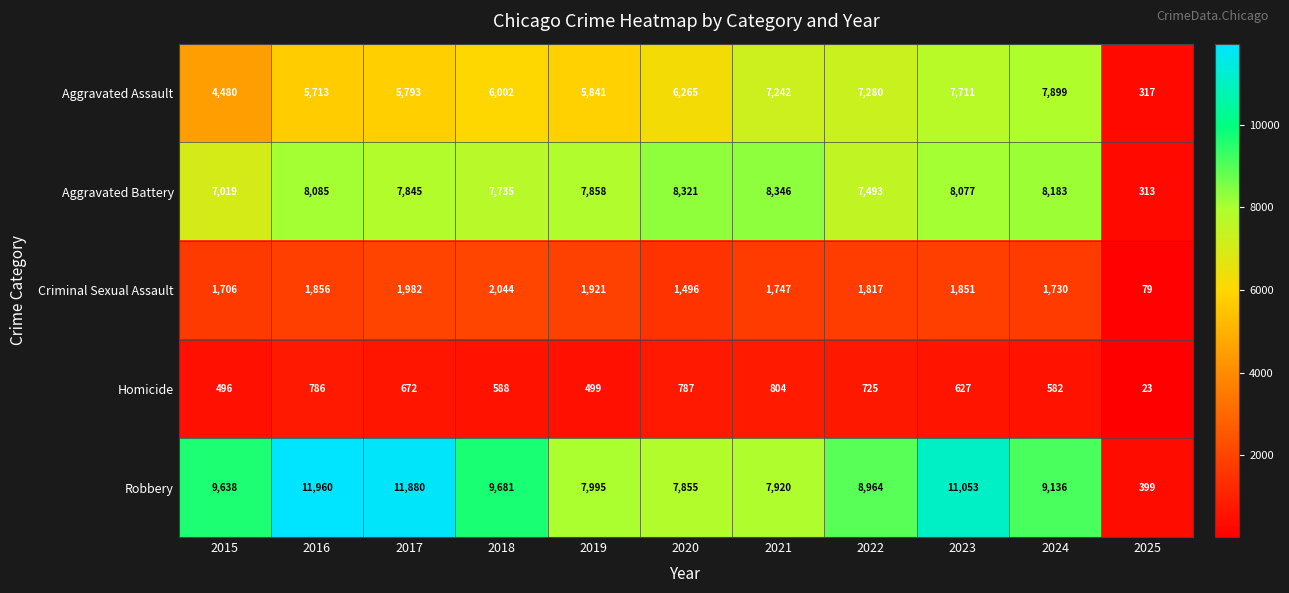

Is it true that Criminal Sexual Assault equals 2044 at 2018?

True